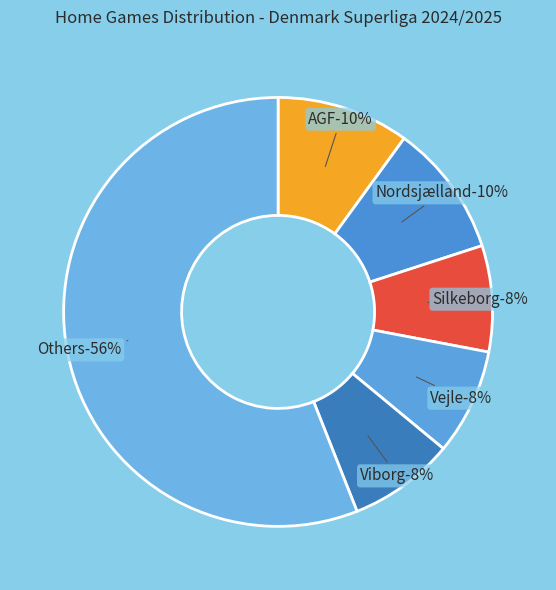

What percentage is the 6 slice, to the nearest percent?

8%